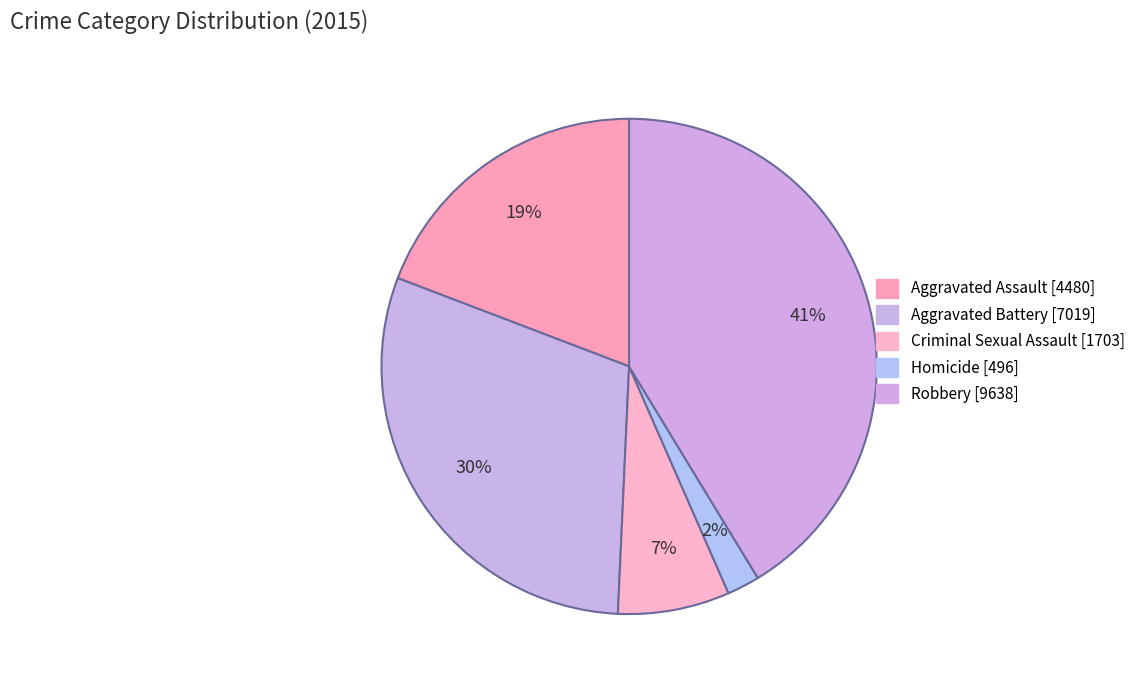

To the nearest percent, what percentage of the pie is Aggravated Battery?

30%